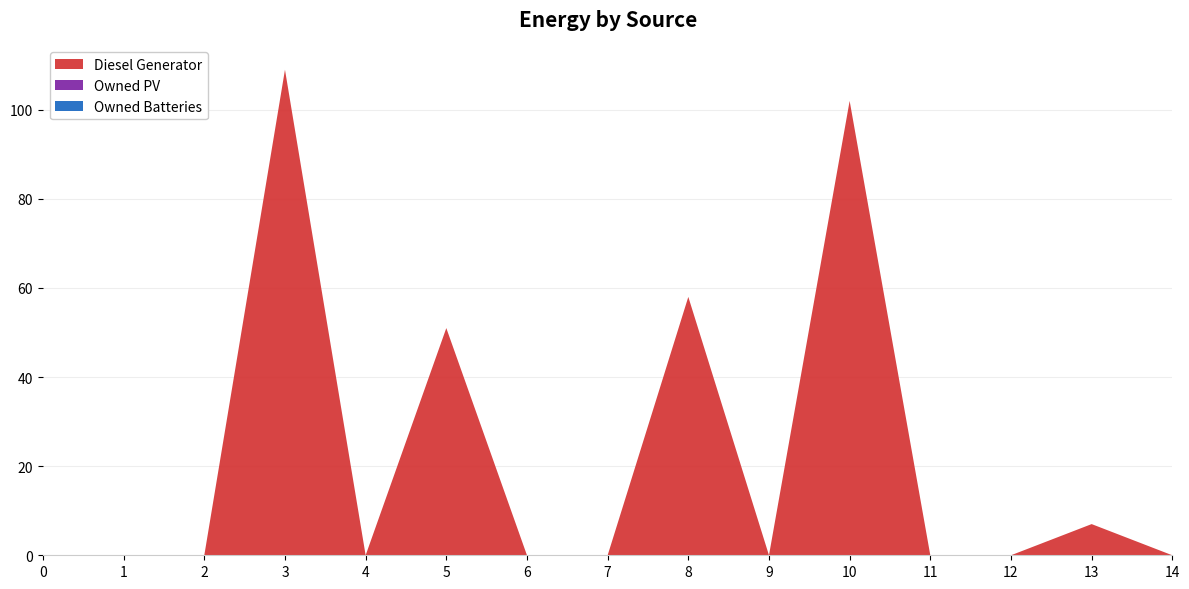

Reading right to left, transcribe all the data shown in this chart.

Diesel Generator: 0	7	0	0	102	0	58	0	0	51	0	109	0	0	0
Owned PV: 0	0	0	0	0	0	0	0	0	0	0	0	0	0	0
Owned Batteries: 0	0	0	0	0	0	0	0	0	0	0	0	0	0	0